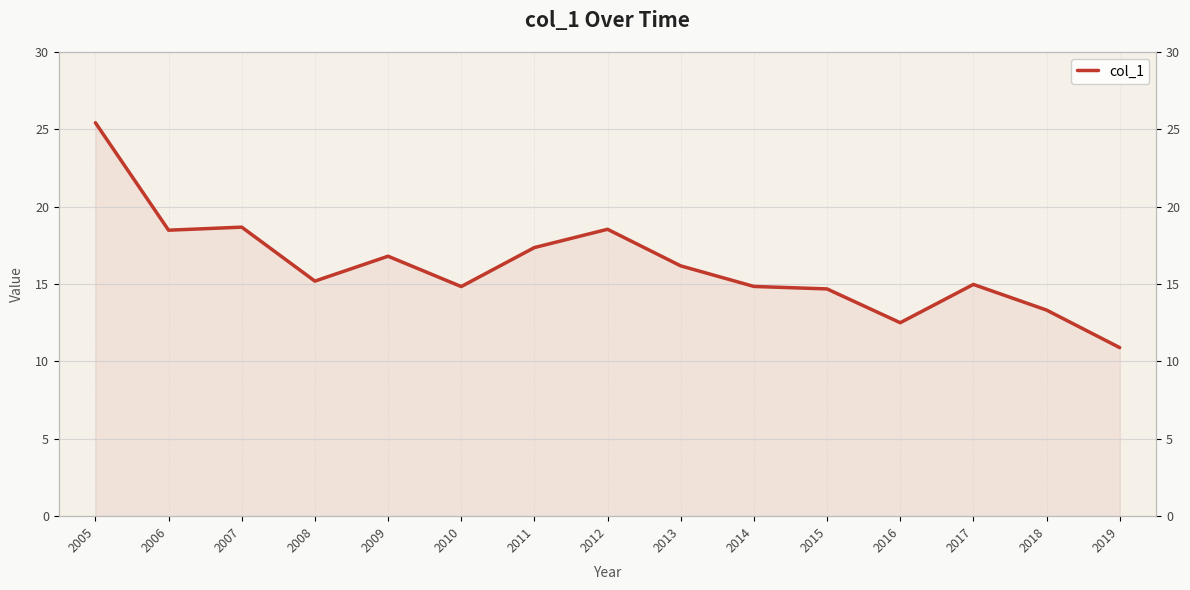

Count the number of values greater than 15.

8